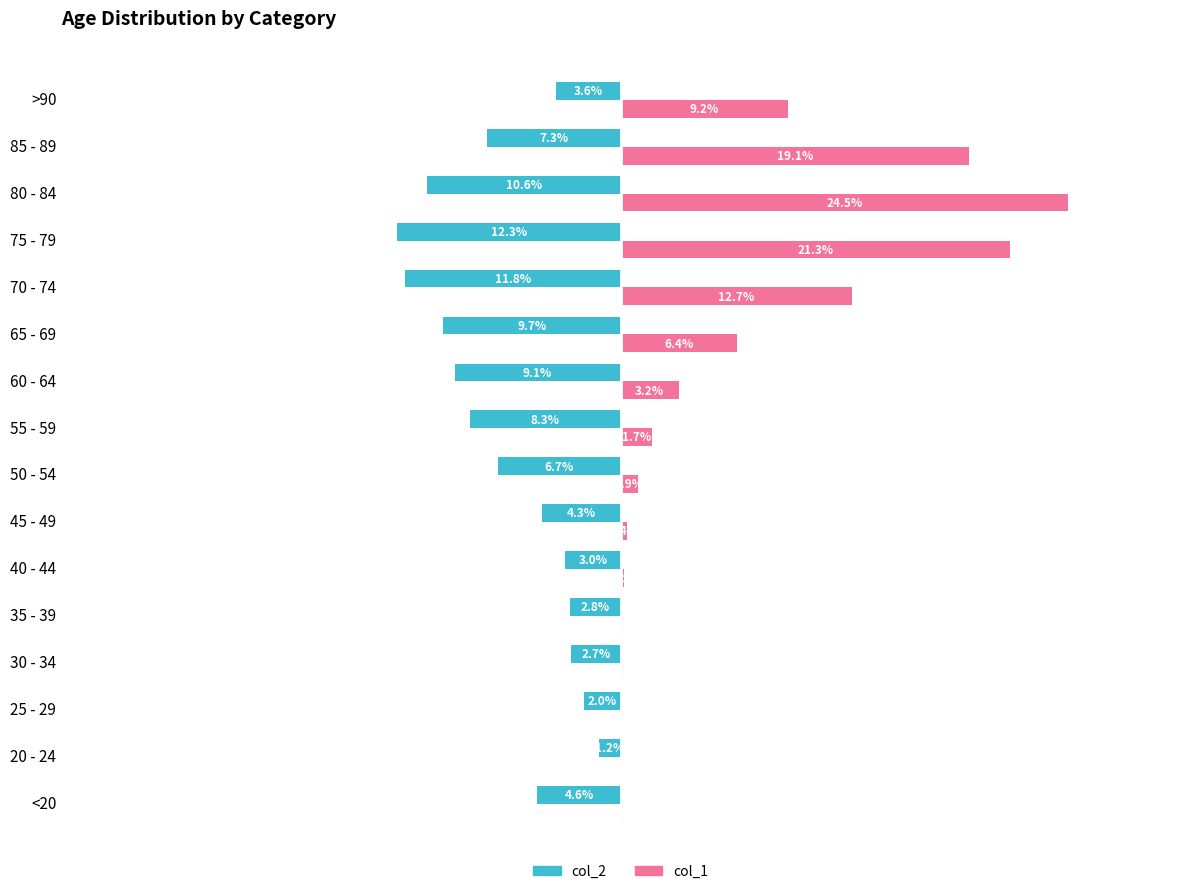

Which category has the highest value in the col_2 series?

20 - 24